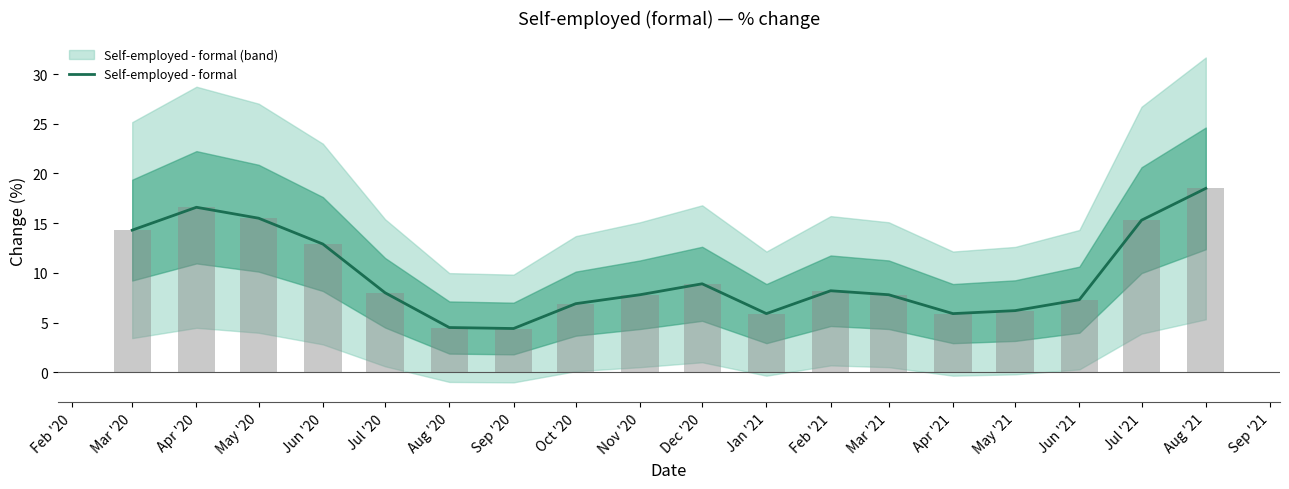

The Self-employed - formal series shows 5.2 at Feb '21. True or false?

False